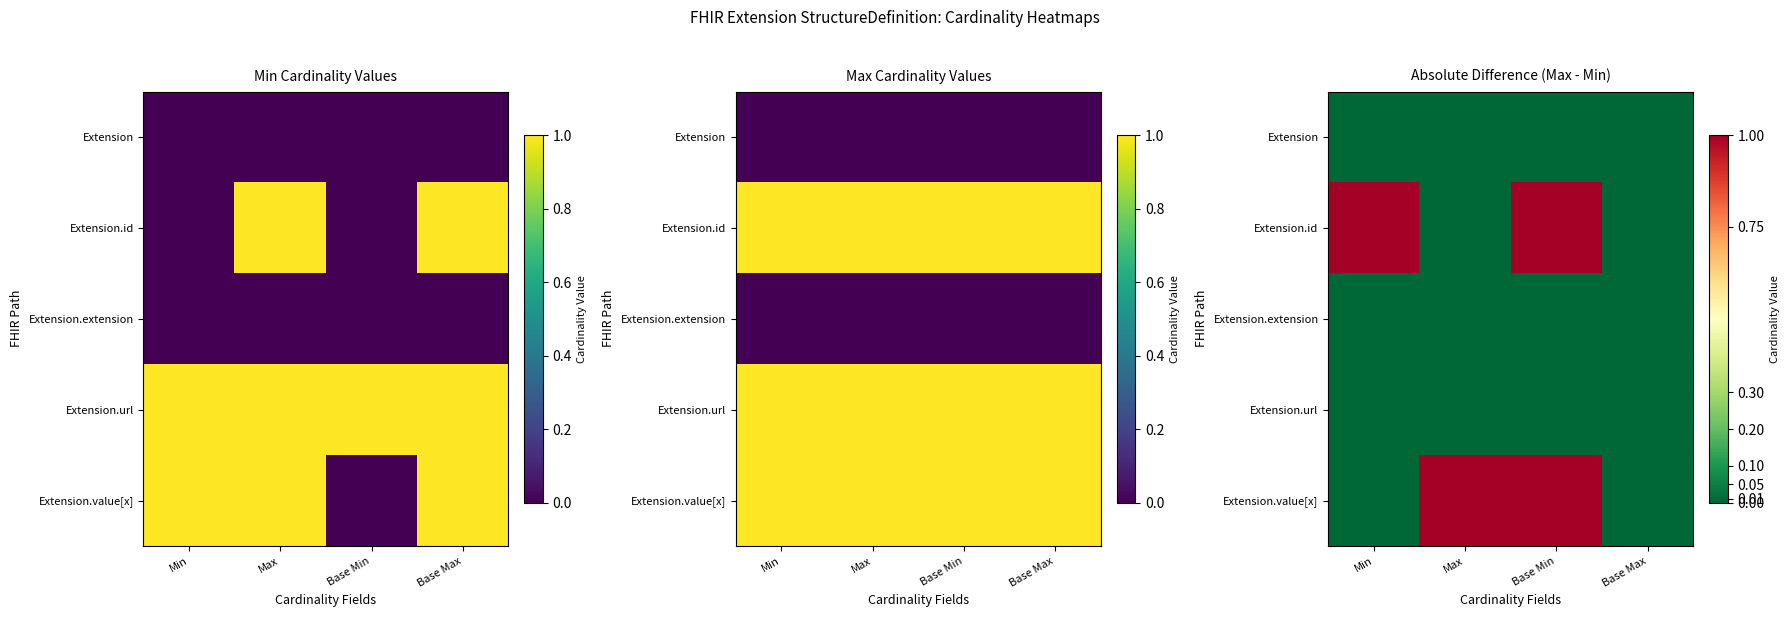

What is the total value across all series at Min?

1